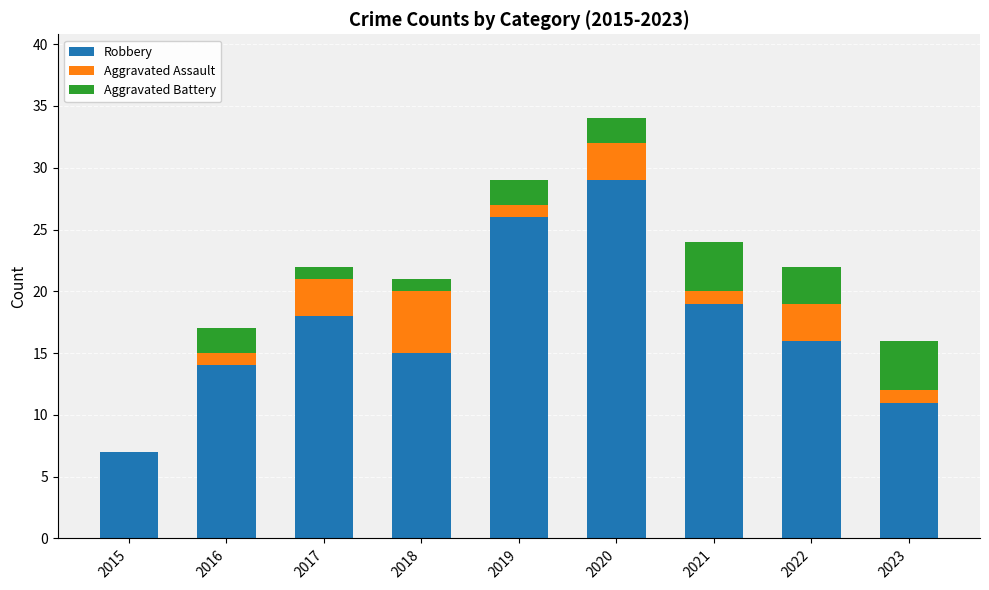

What is the sum of the Robbery values at 2017 and 2015?

25